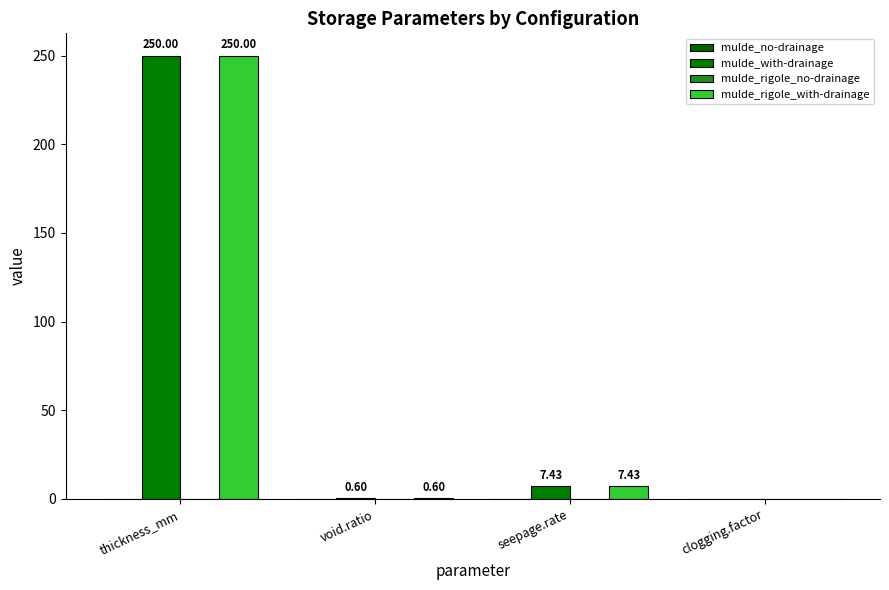

The mulde_with-drainage series shows 7.4 at seepage.rate. True or false?

True